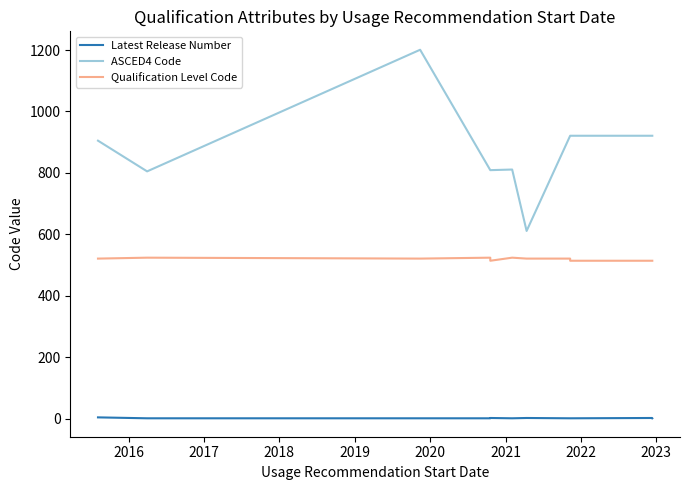

Reading left to right, list all the values displayed in this chart.

Latest Release Number: 4	1	1	1	2	1	2	1	1	2	1
ASCED4 Code: 905	805	1201	809	809	811	611	921	921	921	921
Qualification Level Code: 521	524	521	524	514	524	521	521	514	514	514